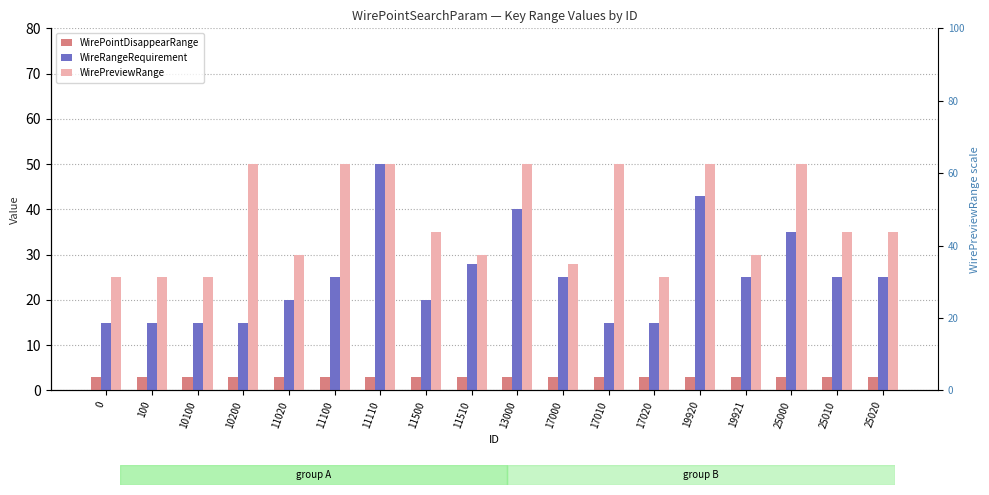

What is the maximum value shown in the chart?

50